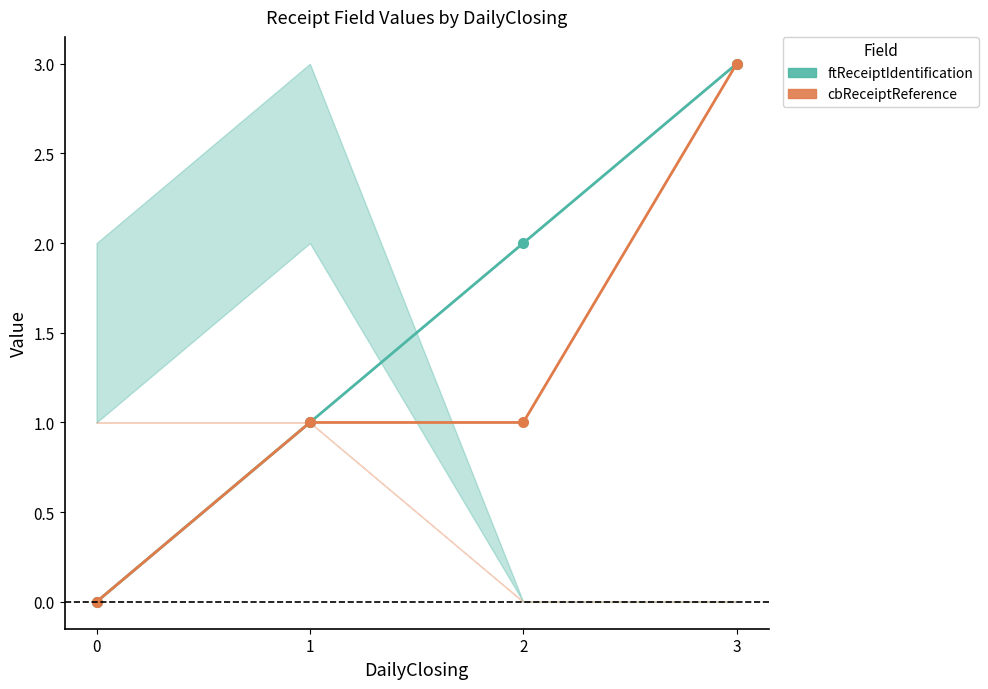

Is it true that cbReceiptReference equals 2 at 1?

False